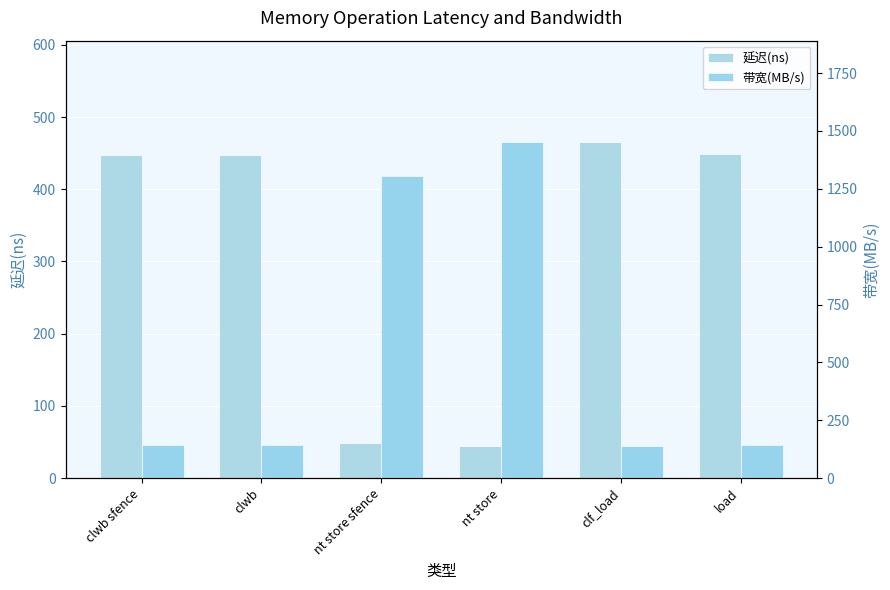

How many values in the 延迟(ns) series are below 448?

3